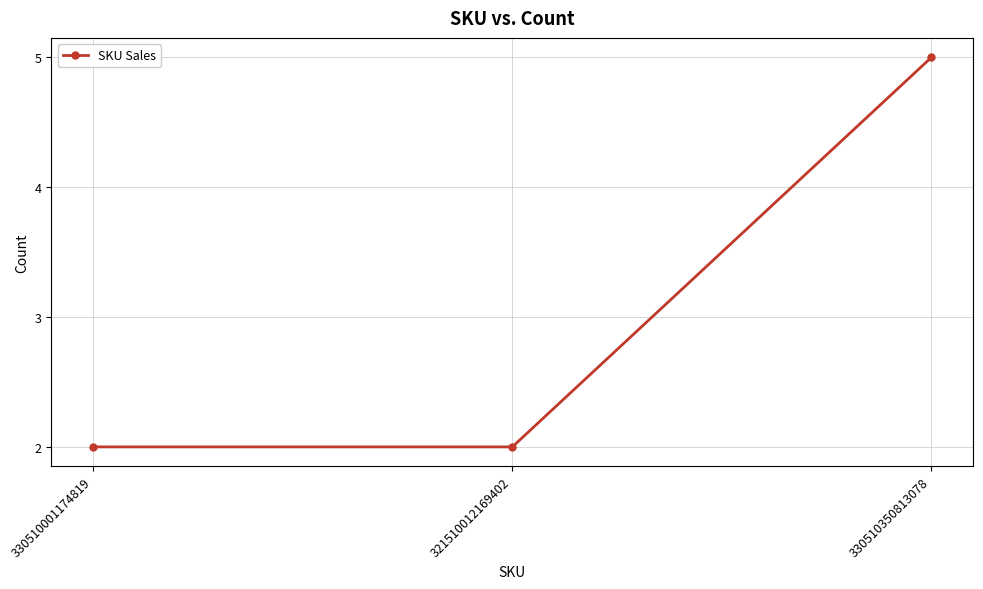

What is the label of the 2nd point from the right?

321510012169402